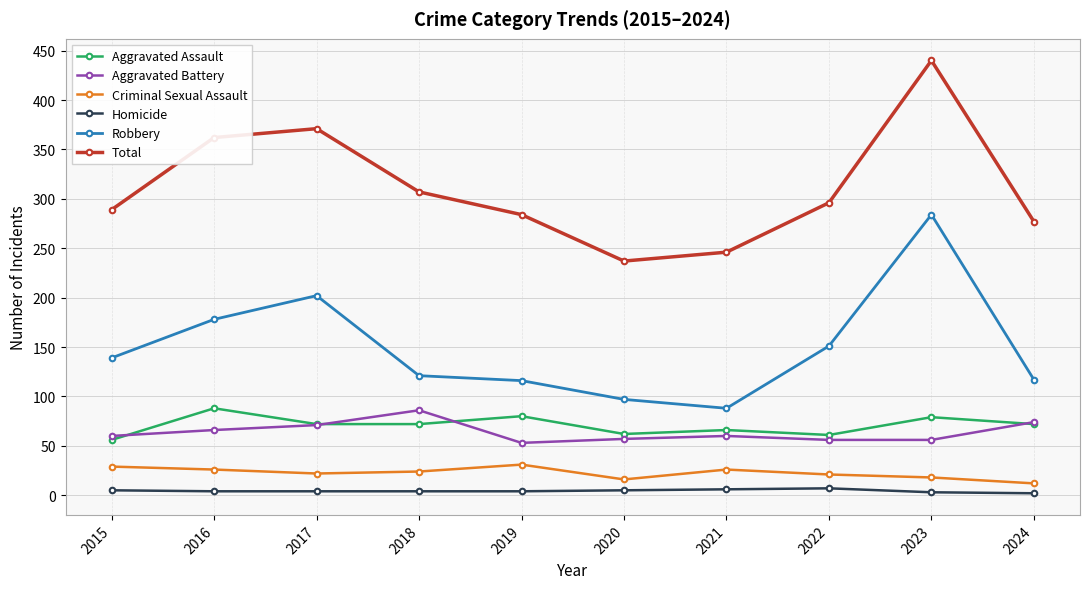

Which series has the widest spread of values?

Total